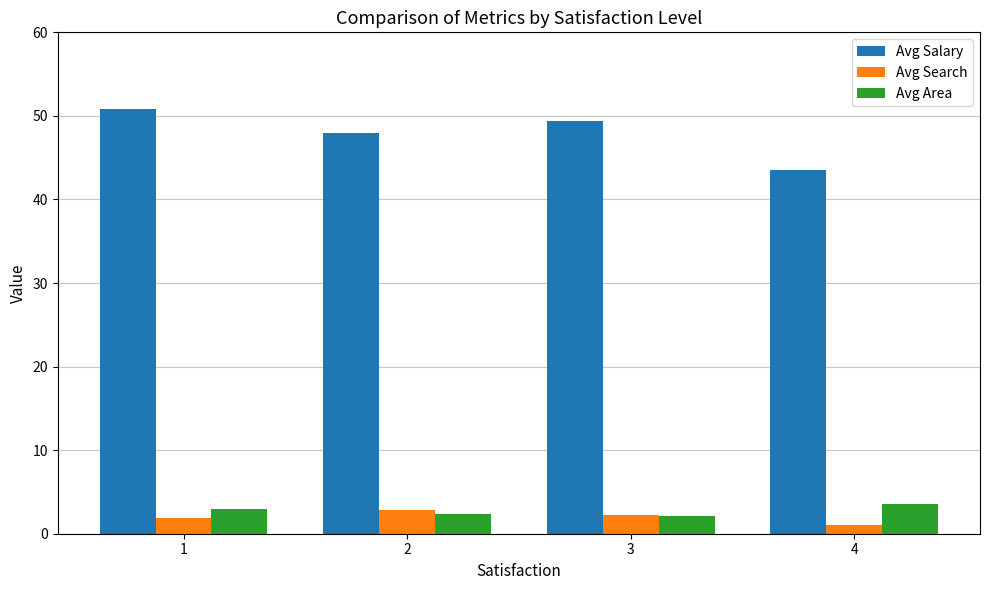

Reading left to right, transcribe all the data shown in this chart.

Avg Salary: 1=50.9	2=48.0	3=49.4	4=43.5
Avg Search: 1=1.9	2=2.8	3=2.3	4=1.0
Avg Area: 1=3.0	2=2.4	3=2.1	4=3.5